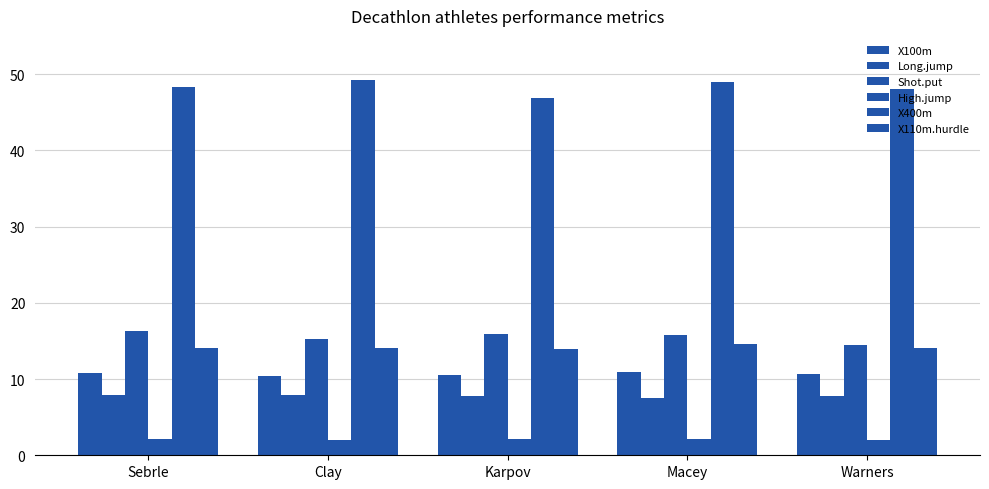

Where does the X110m.hurdle series first go above 14?

Sebrle